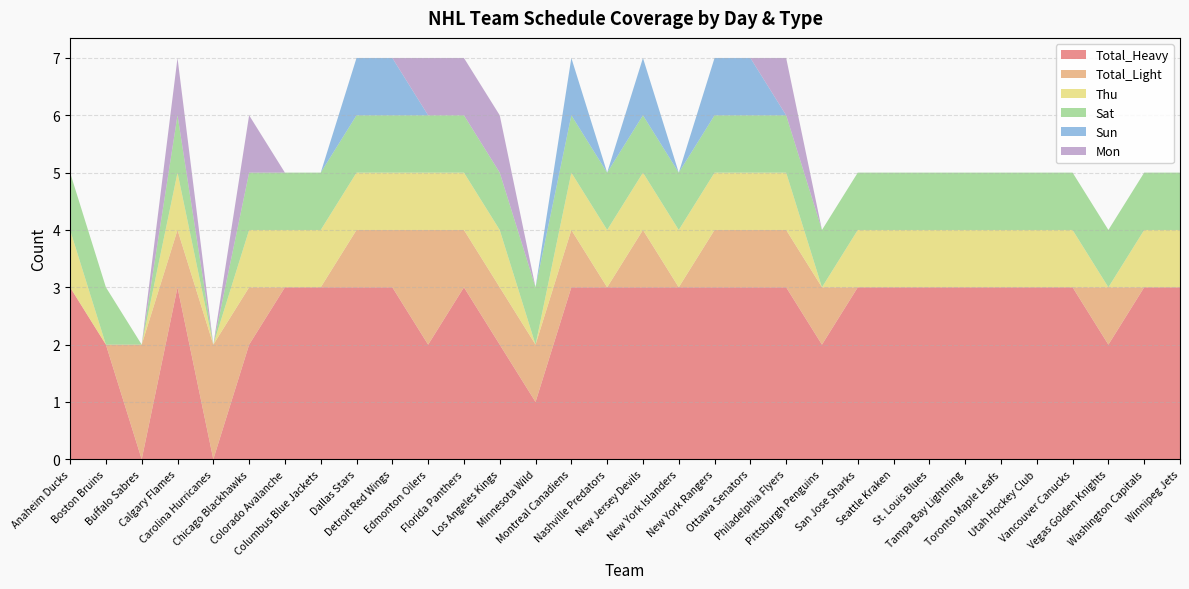

Reading right to left, extract all data points from this chart.

Total_Heavy: Winnipeg Jets=3	Washington Capitals=3	Vegas Golden Knights=2	Vancouver Canucks=3	Utah Hockey Club=3	Toronto Maple Leafs=3	Tampa Bay Lightning=3	St. Louis Blues=3	Seattle Kraken=3	San Jose Sharks=3	Pittsburgh Penguins=2	Philadelphia Flyers=3	Ottawa Senators=3	New York Rangers=3	New York Islanders=3	New Jersey Devils=3	Nashville Predators=3	Montreal Canadiens=3	Minnesota Wild=1	Los Angeles Kings=2	Florida Panthers=3	Edmonton Oilers=2	Detroit Red Wings=3	Dallas Stars=3	Columbus Blue Jackets=3	Colorado Avalanche=3	Chicago Blackhawks=2	Carolina Hurricanes=0	Calgary Flames=3	Buffalo Sabres=0	Boston Bruins=2	Anaheim Ducks=3
Total_Light: Winnipeg Jets=0	Washington Capitals=0	Vegas Golden Knights=1	Vancouver Canucks=0	Utah Hockey Club=0	Toronto Maple Leafs=0	Tampa Bay Lightning=0	St. Louis Blues=0	Seattle Kraken=0	San Jose Sharks=0	Pittsburgh Penguins=1	Philadelphia Flyers=1	Ottawa Senators=1	New York Rangers=1	New York Islanders=0	New Jersey Devils=1	Nashville Predators=0	Montreal Canadiens=1	Minnesota Wild=1	Los Angeles Kings=1	Florida Panthers=1	Edmonton Oilers=2	Detroit Red Wings=1	Dallas Stars=1	Columbus Blue Jackets=0	Colorado Avalanche=0	Chicago Blackhawks=1	Carolina Hurricanes=2	Calgary Flames=1	Buffalo Sabres=2	Boston Bruins=0	Anaheim Ducks=0
Thu: Winnipeg Jets=1	Washington Capitals=1	Vegas Golden Knights=0	Vancouver Canucks=1	Utah Hockey Club=1	Toronto Maple Leafs=1	Tampa Bay Lightning=1	St. Louis Blues=1	Seattle Kraken=1	San Jose Sharks=1	Pittsburgh Penguins=0	Philadelphia Flyers=1	Ottawa Senators=1	New York Rangers=1	New York Islanders=1	New Jersey Devils=1	Nashville Predators=1	Montreal Canadiens=1	Minnesota Wild=0	Los Angeles Kings=1	Florida Panthers=1	Edmonton Oilers=1	Detroit Red Wings=1	Dallas Stars=1	Columbus Blue Jackets=1	Colorado Avalanche=1	Chicago Blackhawks=1	Carolina Hurricanes=0	Calgary Flames=1	Buffalo Sabres=0	Boston Bruins=0	Anaheim Ducks=1
Sat: Winnipeg Jets=1	Washington Capitals=1	Vegas Golden Knights=1	Vancouver Canucks=1	Utah Hockey Club=1	Toronto Maple Leafs=1	Tampa Bay Lightning=1	St. Louis Blues=1	Seattle Kraken=1	San Jose Sharks=1	Pittsburgh Penguins=1	Philadelphia Flyers=1	Ottawa Senators=1	New York Rangers=1	New York Islanders=1	New Jersey Devils=1	Nashville Predators=1	Montreal Canadiens=1	Minnesota Wild=1	Los Angeles Kings=1	Florida Panthers=1	Edmonton Oilers=1	Detroit Red Wings=1	Dallas Stars=1	Columbus Blue Jackets=1	Colorado Avalanche=1	Chicago Blackhawks=1	Carolina Hurricanes=0	Calgary Flames=1	Buffalo Sabres=0	Boston Bruins=1	Anaheim Ducks=1
Sun: Winnipeg Jets=0	Washington Capitals=0	Vegas Golden Knights=0	Vancouver Canucks=0	Utah Hockey Club=0	Toronto Maple Leafs=0	Tampa Bay Lightning=0	St. Louis Blues=0	Seattle Kraken=0	San Jose Sharks=0	Pittsburgh Penguins=0	Philadelphia Flyers=0	Ottawa Senators=1	New York Rangers=1	New York Islanders=0	New Jersey Devils=1	Nashville Predators=0	Montreal Canadiens=1	Minnesota Wild=0	Los Angeles Kings=0	Florida Panthers=0	Edmonton Oilers=0	Detroit Red Wings=1	Dallas Stars=1	Columbus Blue Jackets=0	Colorado Avalanche=0	Chicago Blackhawks=0	Carolina Hurricanes=0	Calgary Flames=0	Buffalo Sabres=0	Boston Bruins=0	Anaheim Ducks=0
Mon: Winnipeg Jets=0	Washington Capitals=0	Vegas Golden Knights=0	Vancouver Canucks=0	Utah Hockey Club=0	Toronto Maple Leafs=0	Tampa Bay Lightning=0	St. Louis Blues=0	Seattle Kraken=0	San Jose Sharks=0	Pittsburgh Penguins=0	Philadelphia Flyers=1	Ottawa Senators=0	New York Rangers=0	New York Islanders=0	New Jersey Devils=0	Nashville Predators=0	Montreal Canadiens=0	Minnesota Wild=0	Los Angeles Kings=1	Florida Panthers=1	Edmonton Oilers=1	Detroit Red Wings=0	Dallas Stars=0	Columbus Blue Jackets=0	Colorado Avalanche=0	Chicago Blackhawks=1	Carolina Hurricanes=0	Calgary Flames=1	Buffalo Sabres=0	Boston Bruins=0	Anaheim Ducks=0